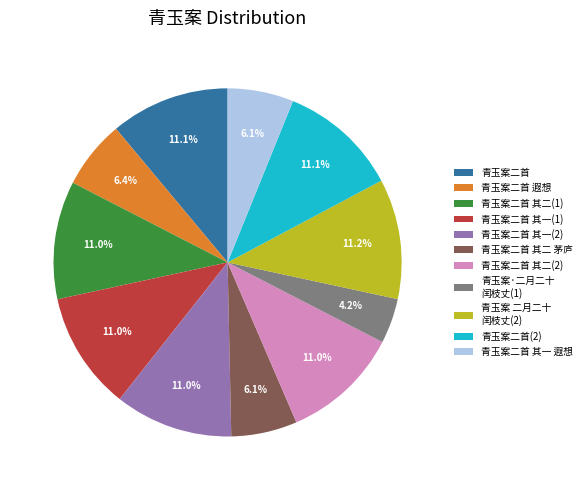

What is the ratio of the value at 青玉案二首 其一(2) to the value at 青玉案二首 其一(1)?

1.0